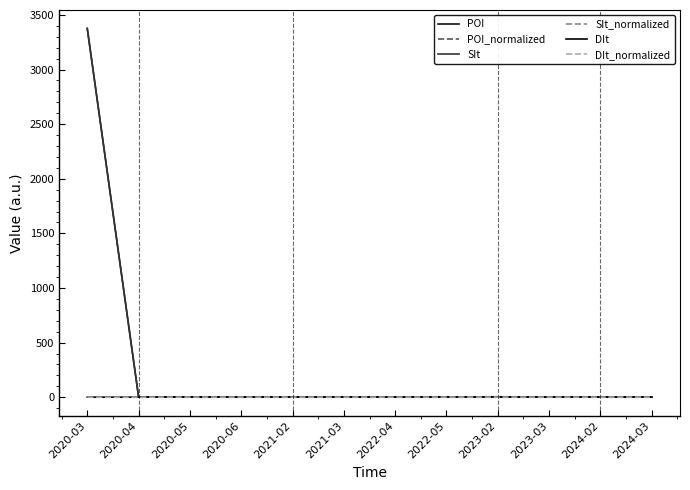

At how many categories does at least one series exceed 546?

1